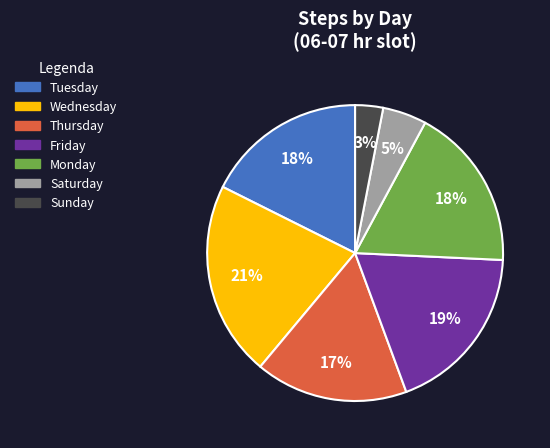

How many slices are in this pie chart?

7